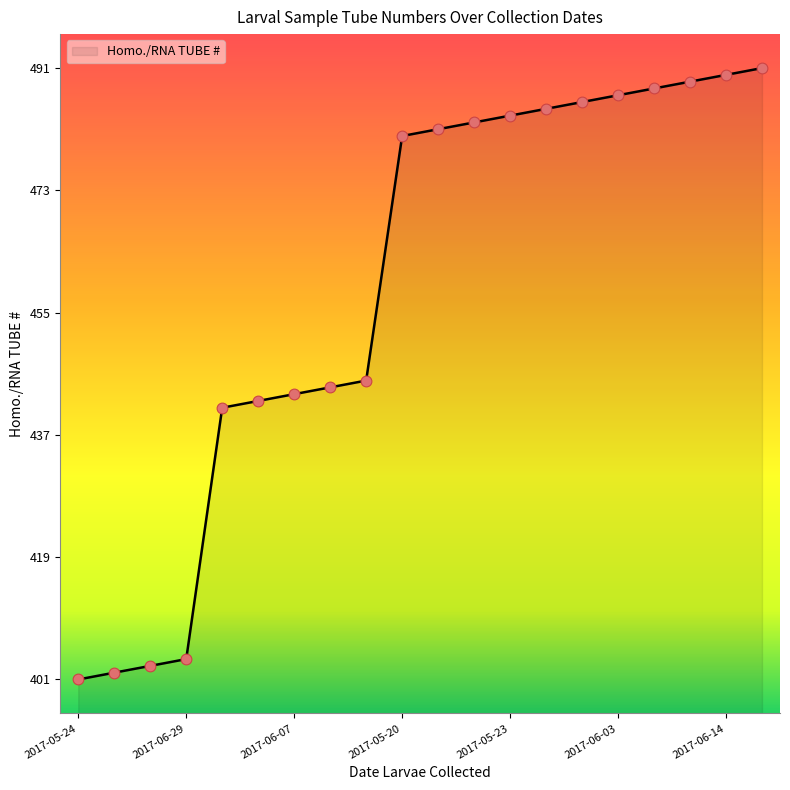

What is the minimum value shown in the chart?

401